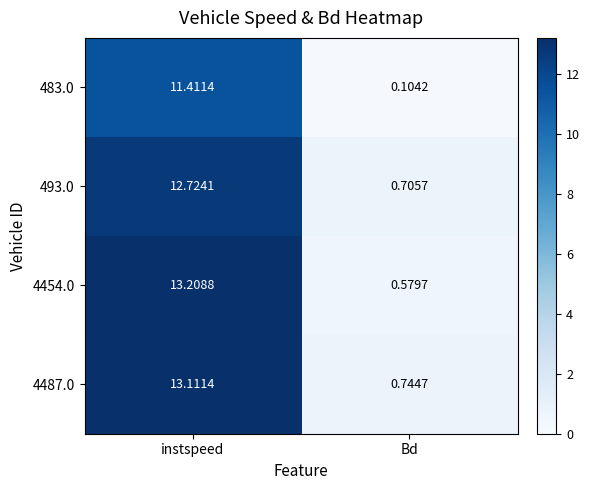

How many categories are shown in the chart?

2